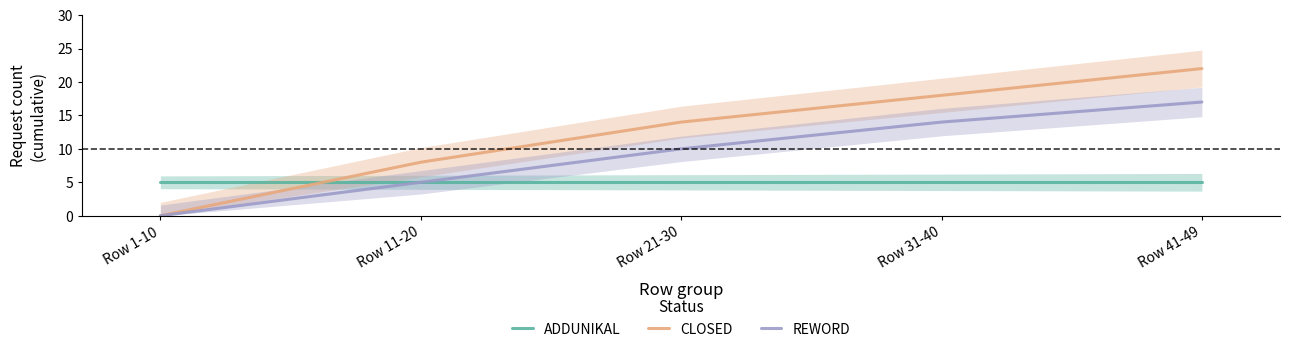

True or false: CLOSED and REWORD intersect in this chart.

False